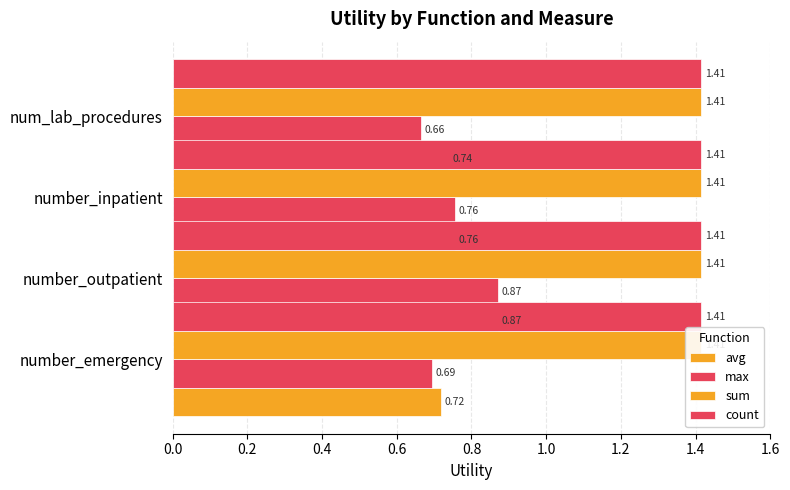

True or false: avg has a value of 0.3 at 0.0.

False